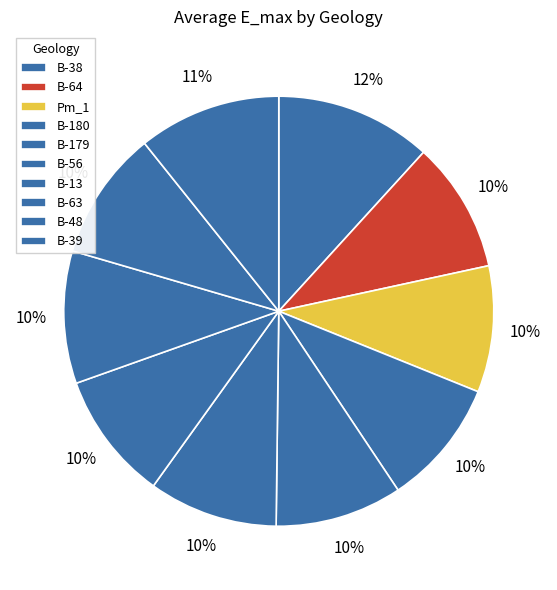

Combined, do B-63 and B-180 account for over 50%?

No